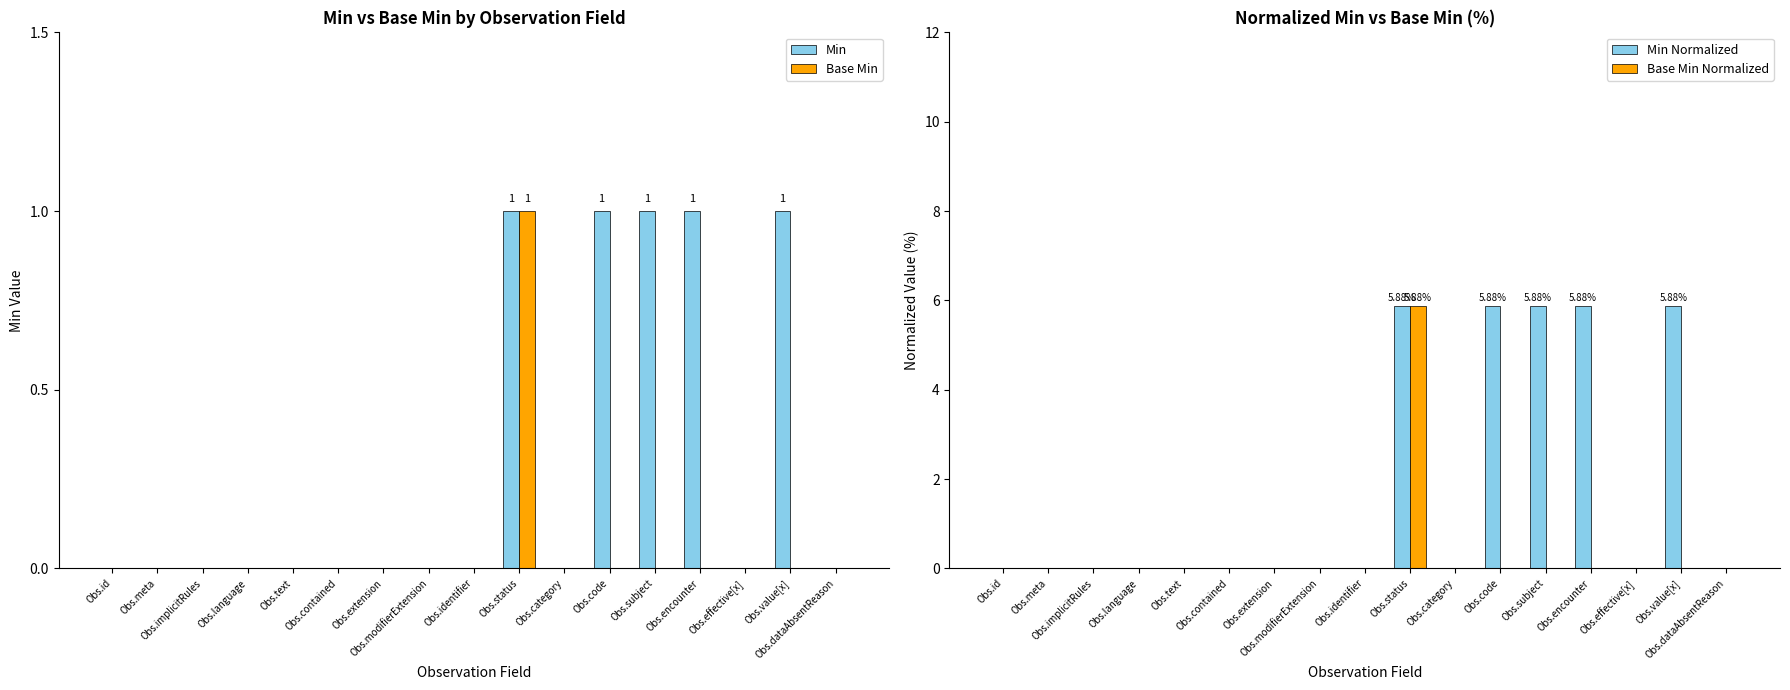

What are all the series names shown in the legend?

Min, Base Min, Min Normalized, Base Min Normalized